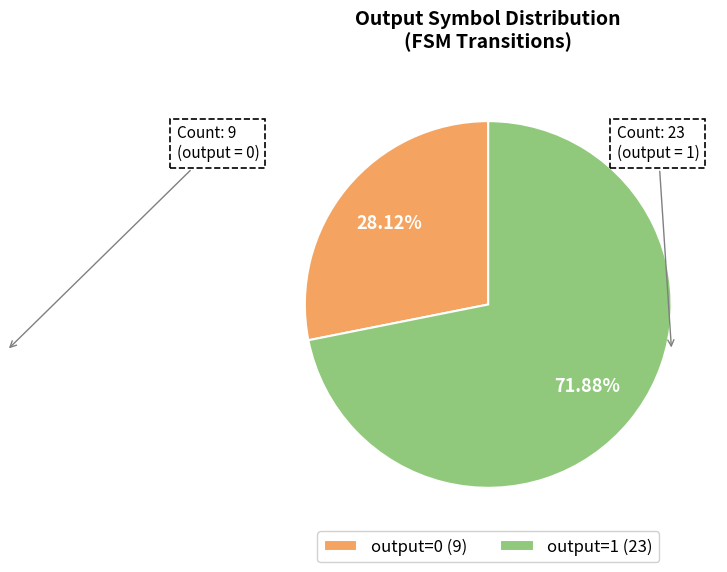

Which has a higher value, output=1 (23) or output=0 (9)?

output=1 (23)